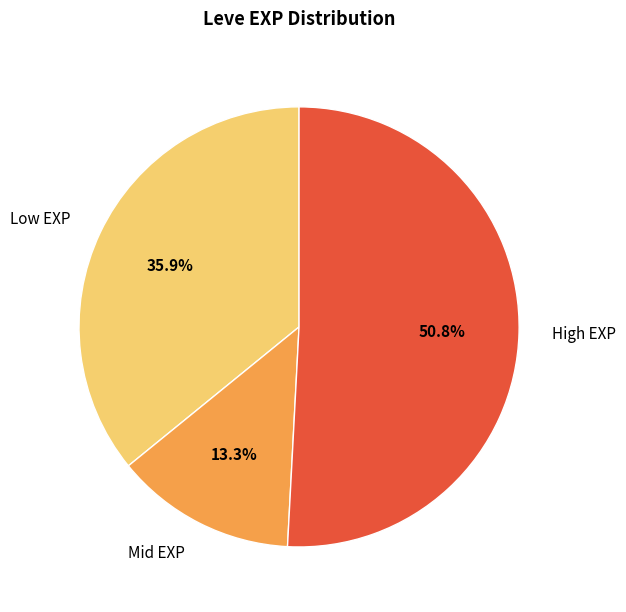

Does High EXP represent more than half of the total?

Yes